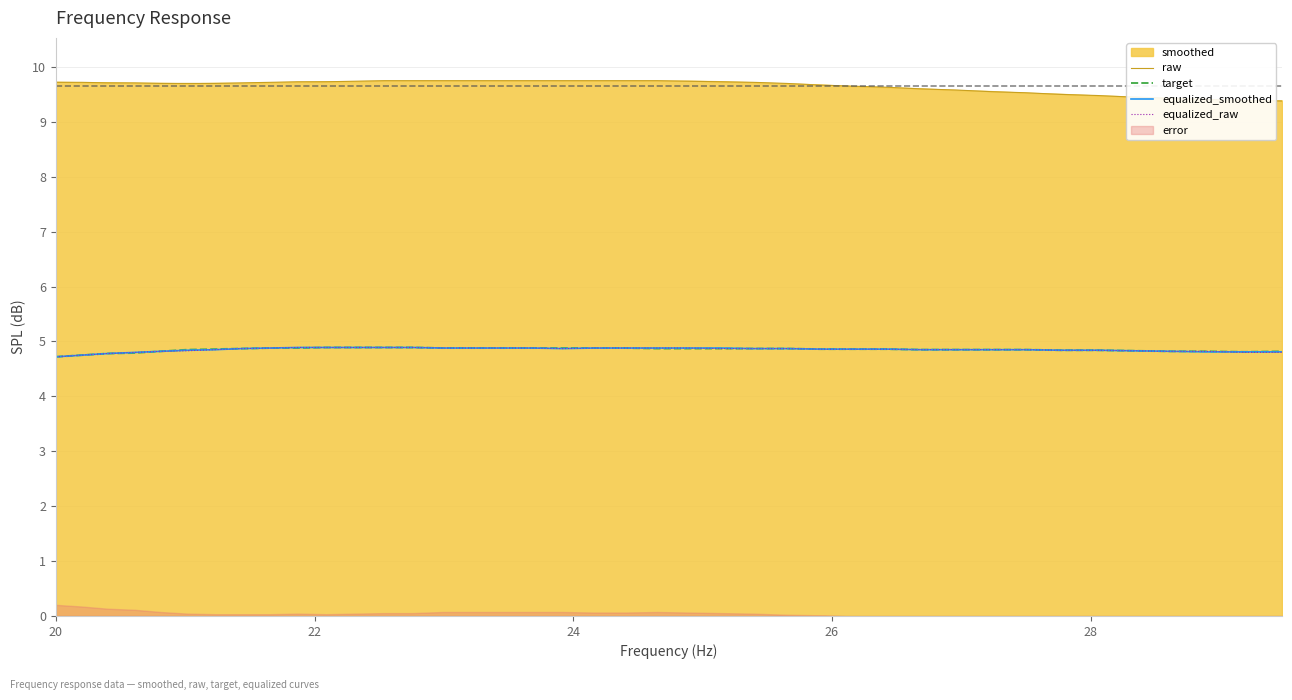

What is the lowest value of the equalized_smoothed series?

4.7